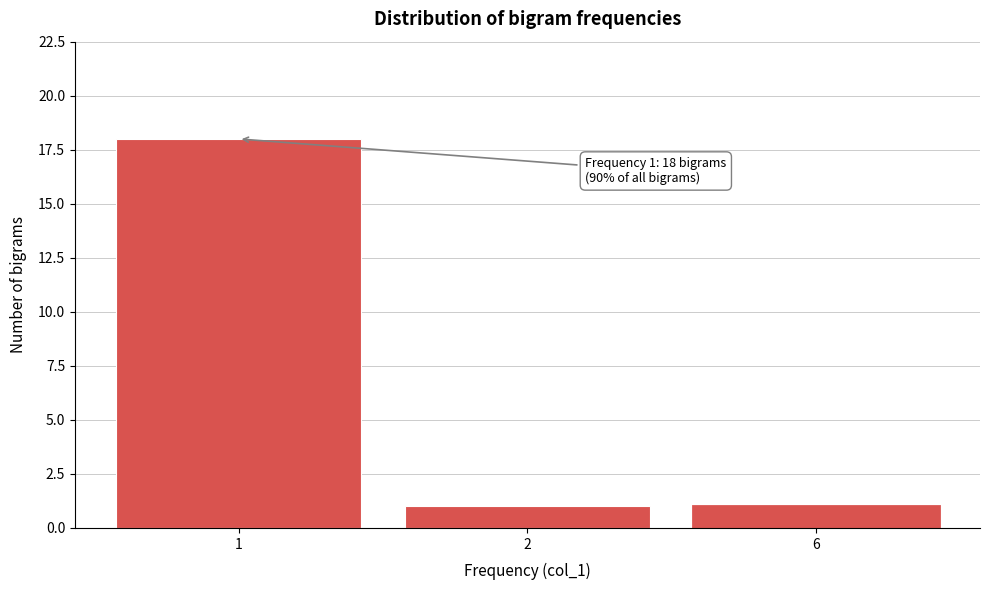

Reading left to right, list all the values displayed in this chart.

18	1	1